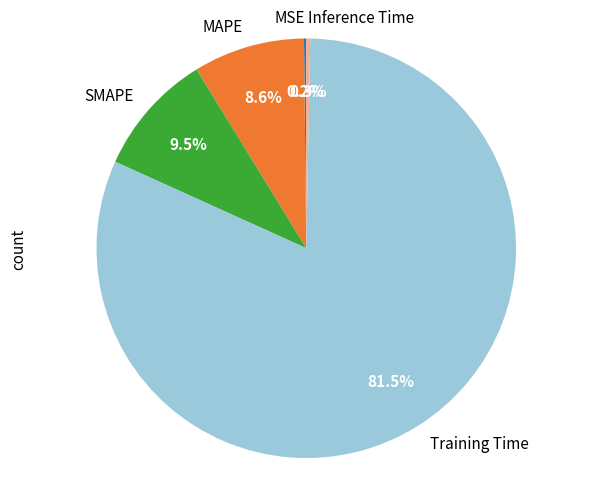

Which category has the biggest portion of the pie?

Training Time